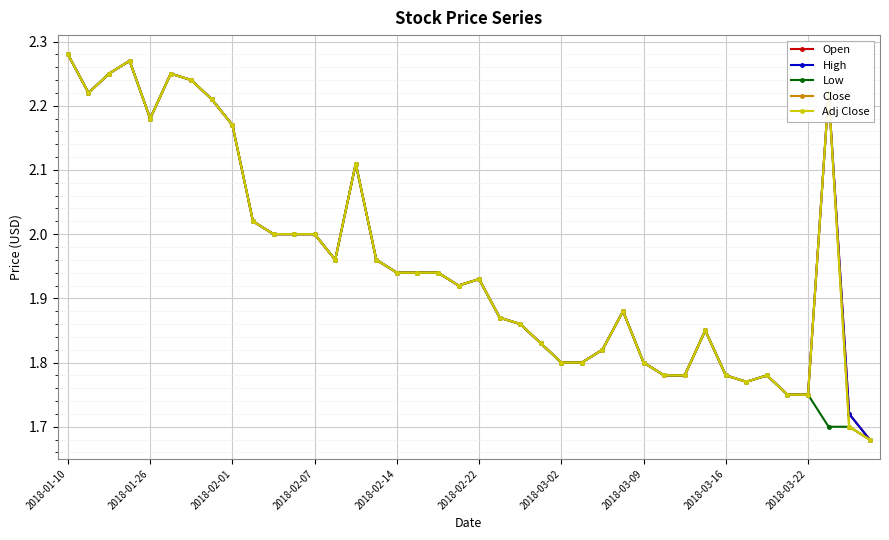

What is the highest value of the Low series?

2.3